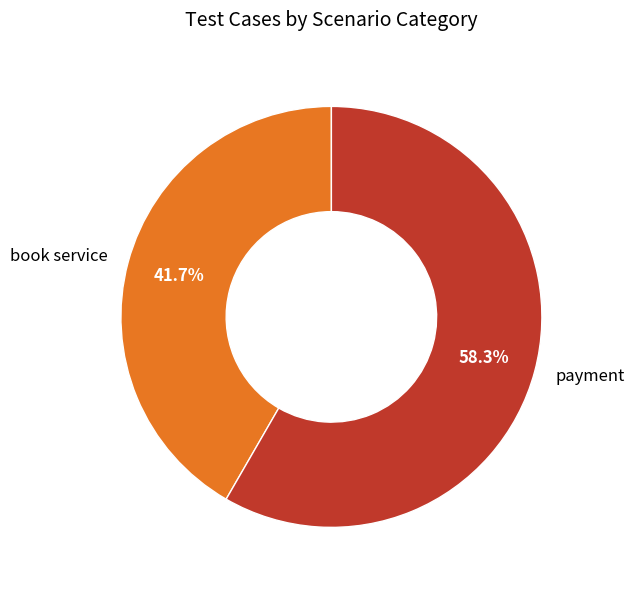

Rank the categories by value from highest to lowest.

payment, book service